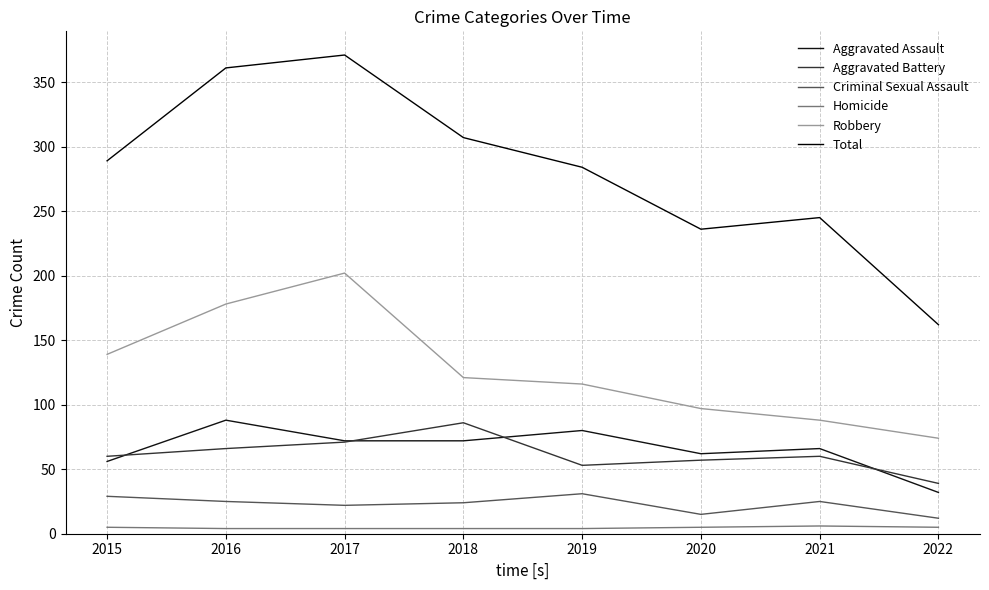

What is the spread (max minus min) of values at 2022?

157